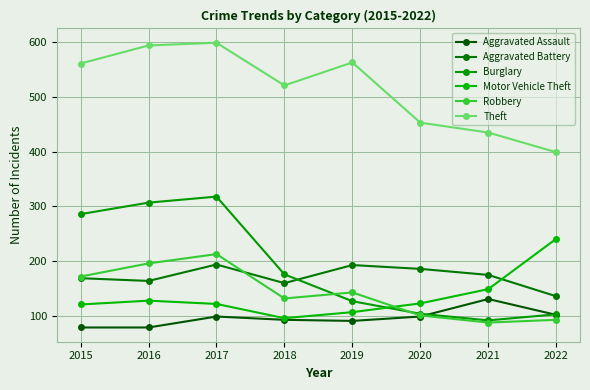

True or false: Robbery and Theft intersect in this chart.

False